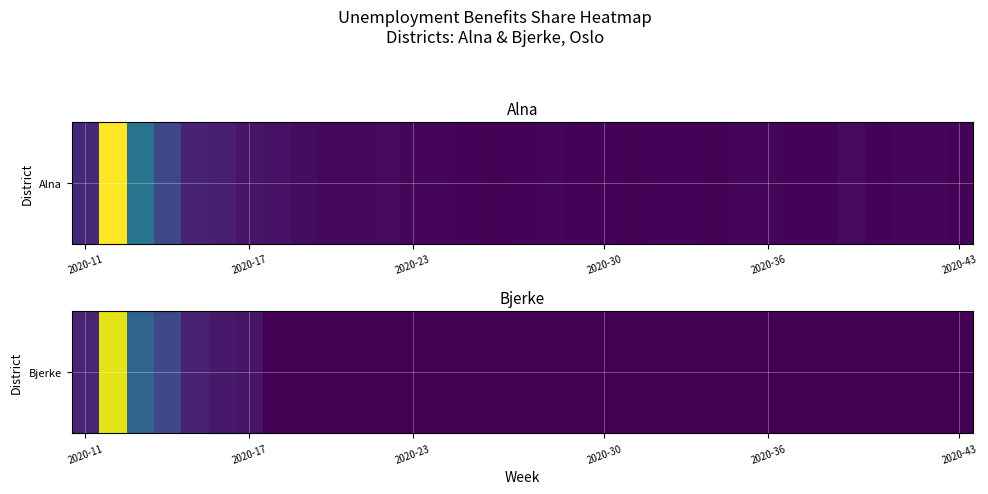

Reading left to right, list all the values displayed in this chart.

0.0	0.1	0.0	0.0	0.0	0.0	0.0	0.0	0.0	0.0	0.0	0.0	0.0	0.0	0.0	0.0	0.0	0.0	0.0	0.0	0.0	0.0	0.0	0.0	0.0	0.0	0.0	0.0	0.0	0.0	0.0	0.0	0.0